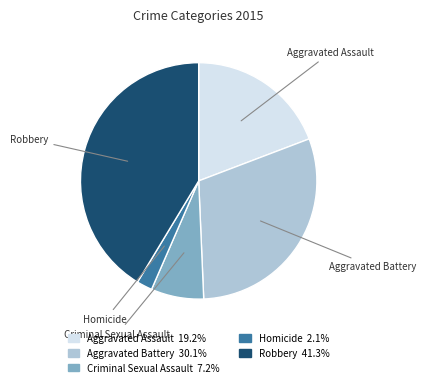

Rank the categories by value from highest to lowest.

Robbery, Aggravated Battery, Aggravated Assault, Criminal Sexual Assault, Homicide